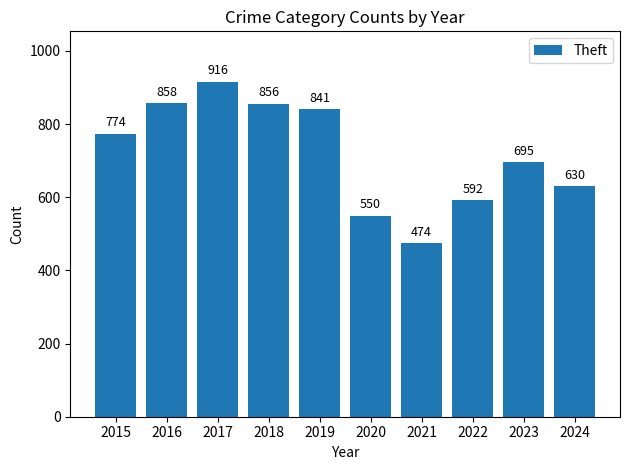

How many distinct data groups are displayed?

1